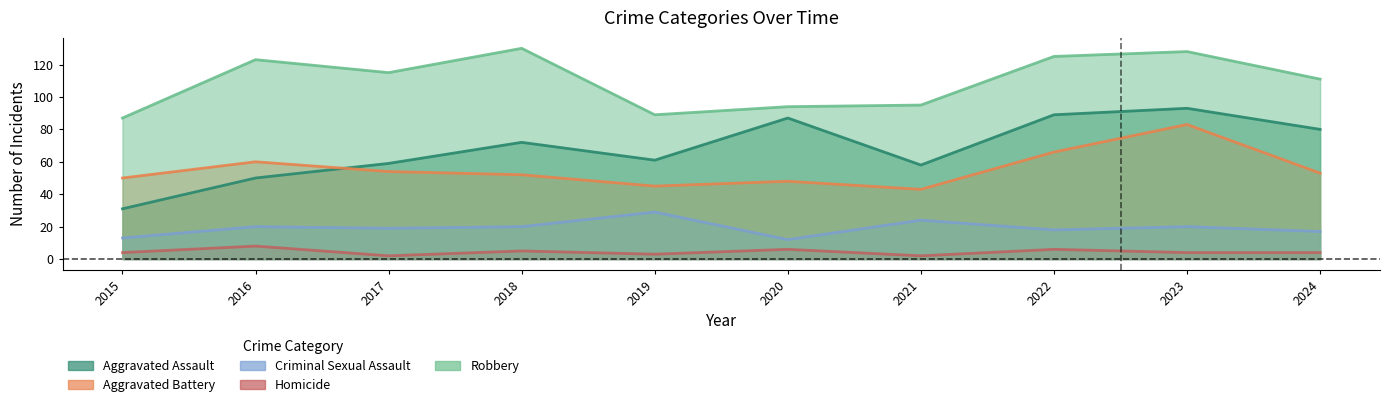

Which series has the largest total across all categories?

Robbery